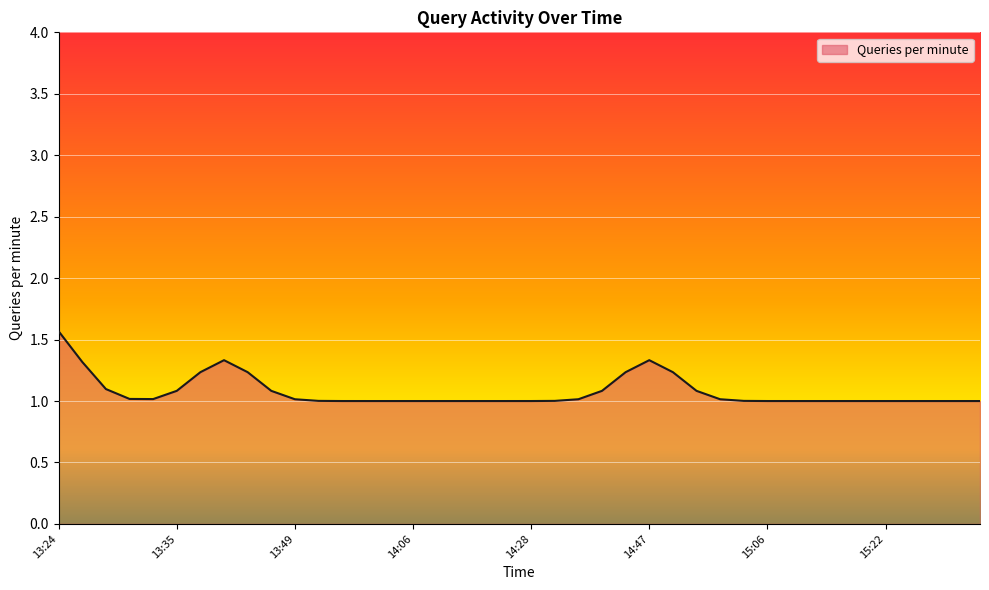

What is the greatest value displayed?

1.6